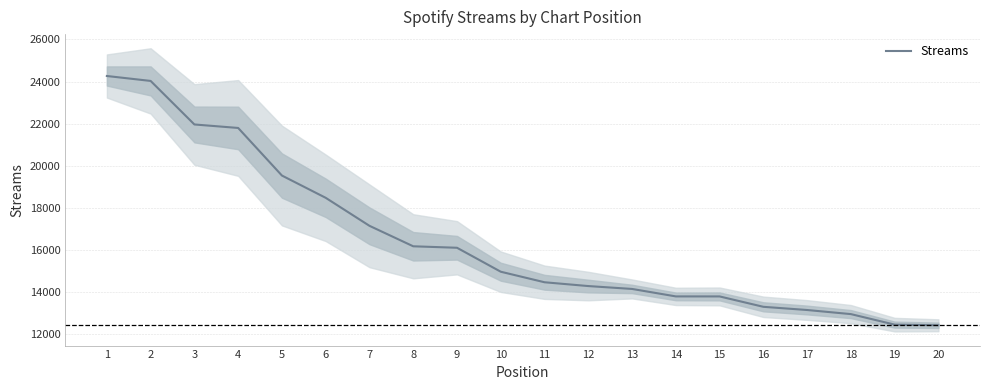

The chart shows a value of 21956 at 3. True or false?

True